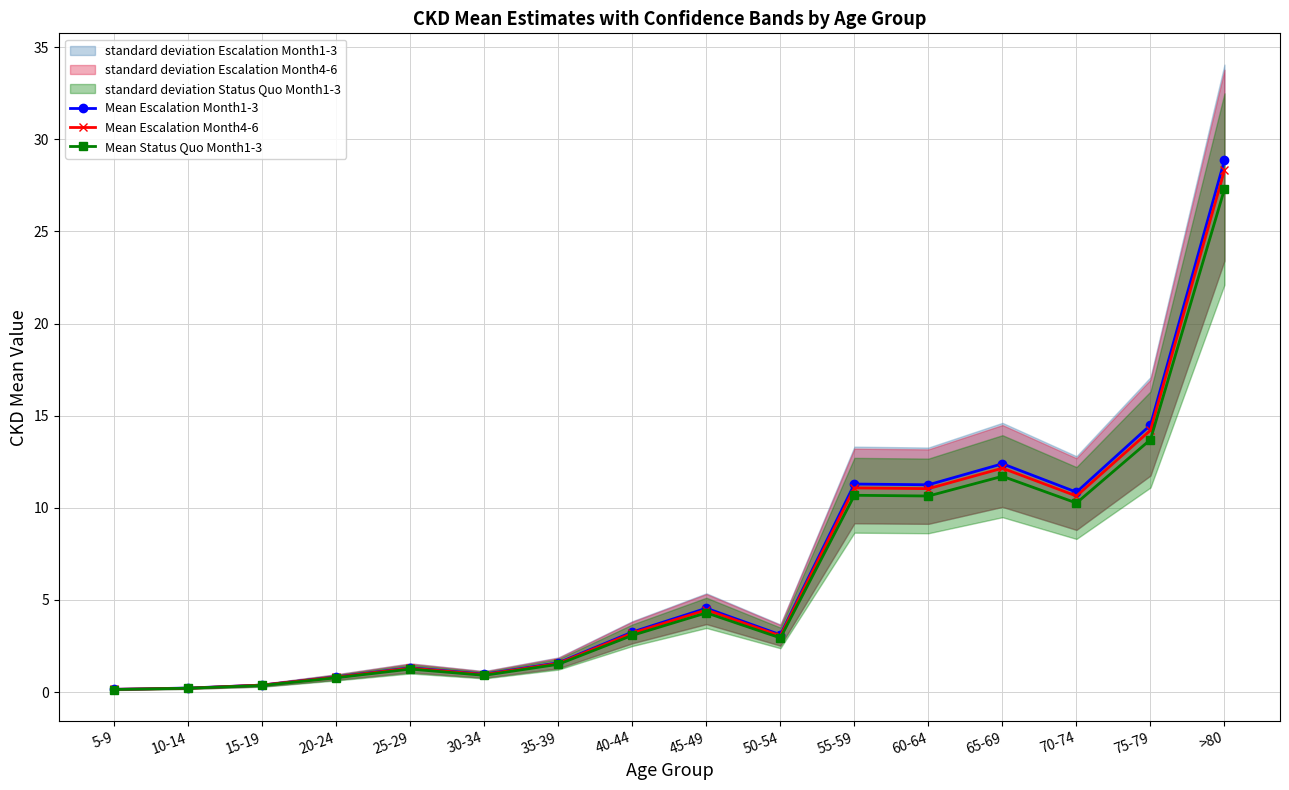

What is the value of the Mean Status Quo Month1-3 point at the 9th from the left?

4.3